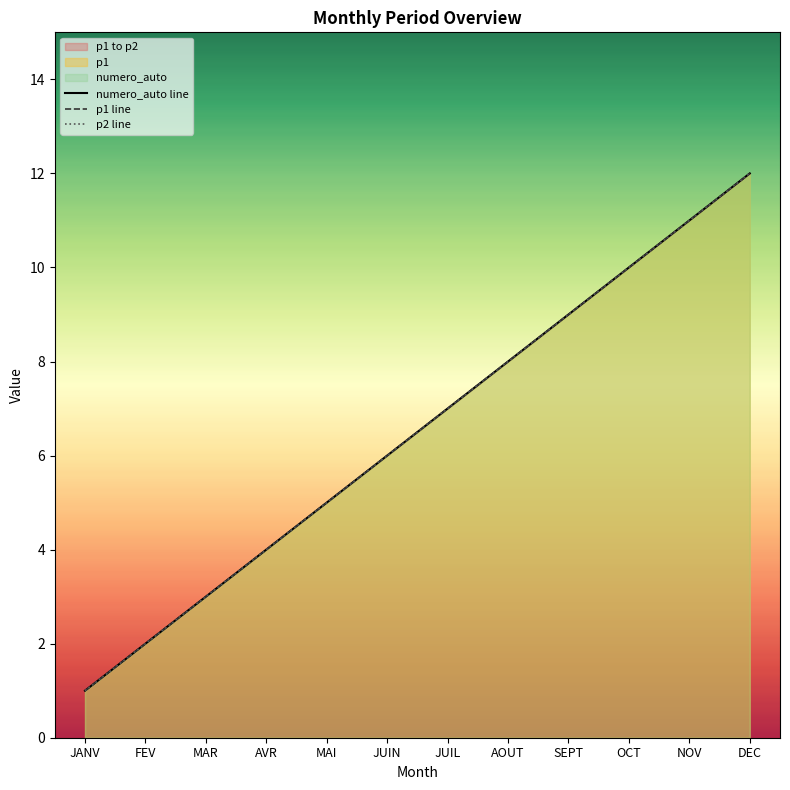

True or false: p2 line has more than 0 interior local peaks.

False